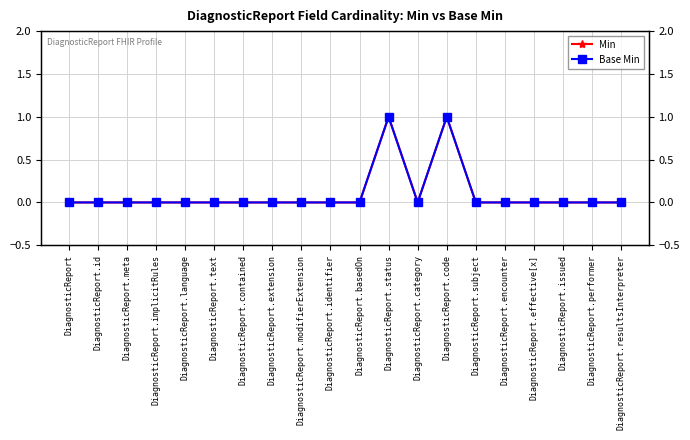

What is the difference between the second highest and minimum values in the Min series?

1